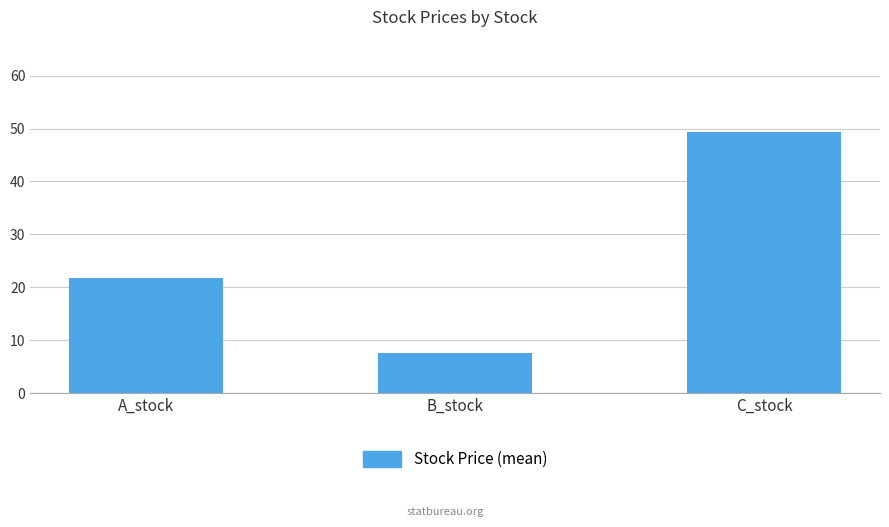

What is the ratio of the value at C_stock to the value at B_stock?

6.4